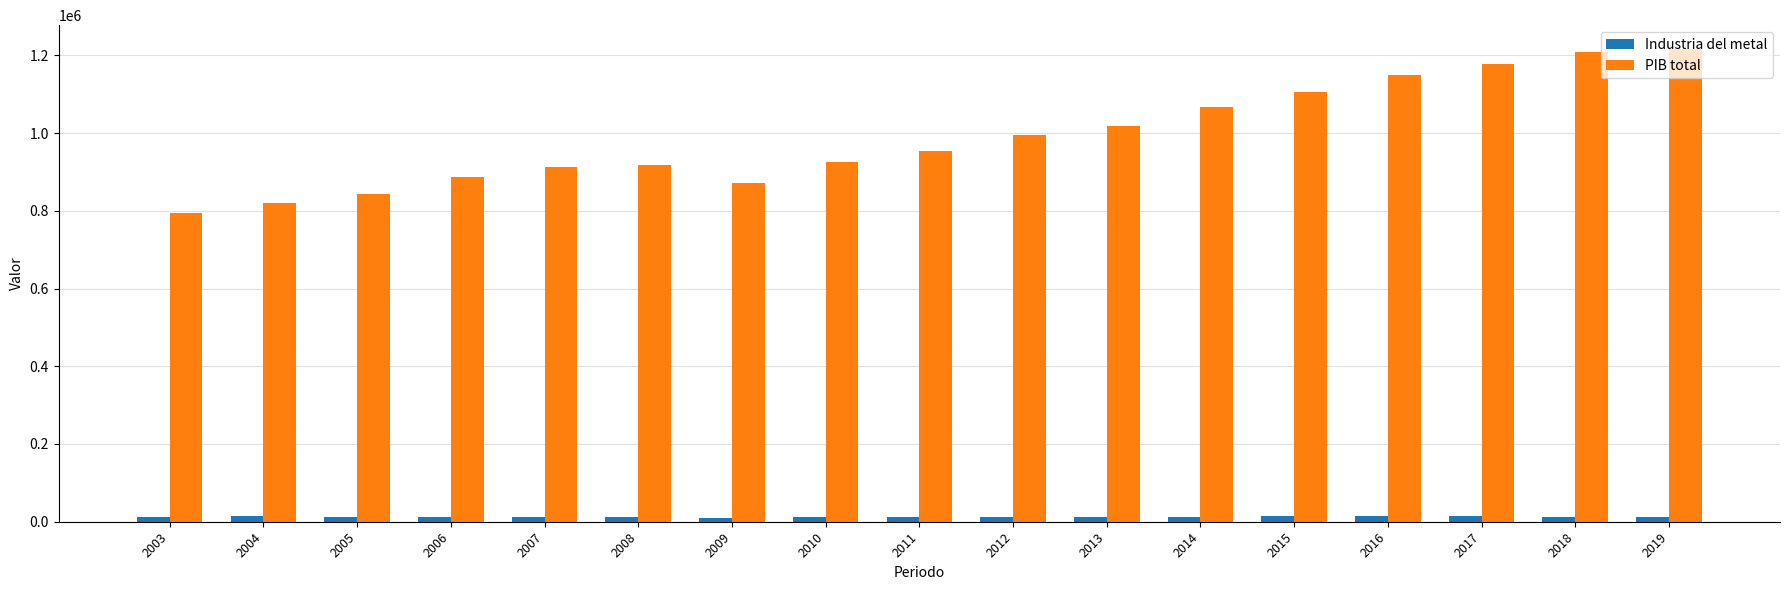

The value of PIB total at 2017 is 2077172.3. True or false?

False